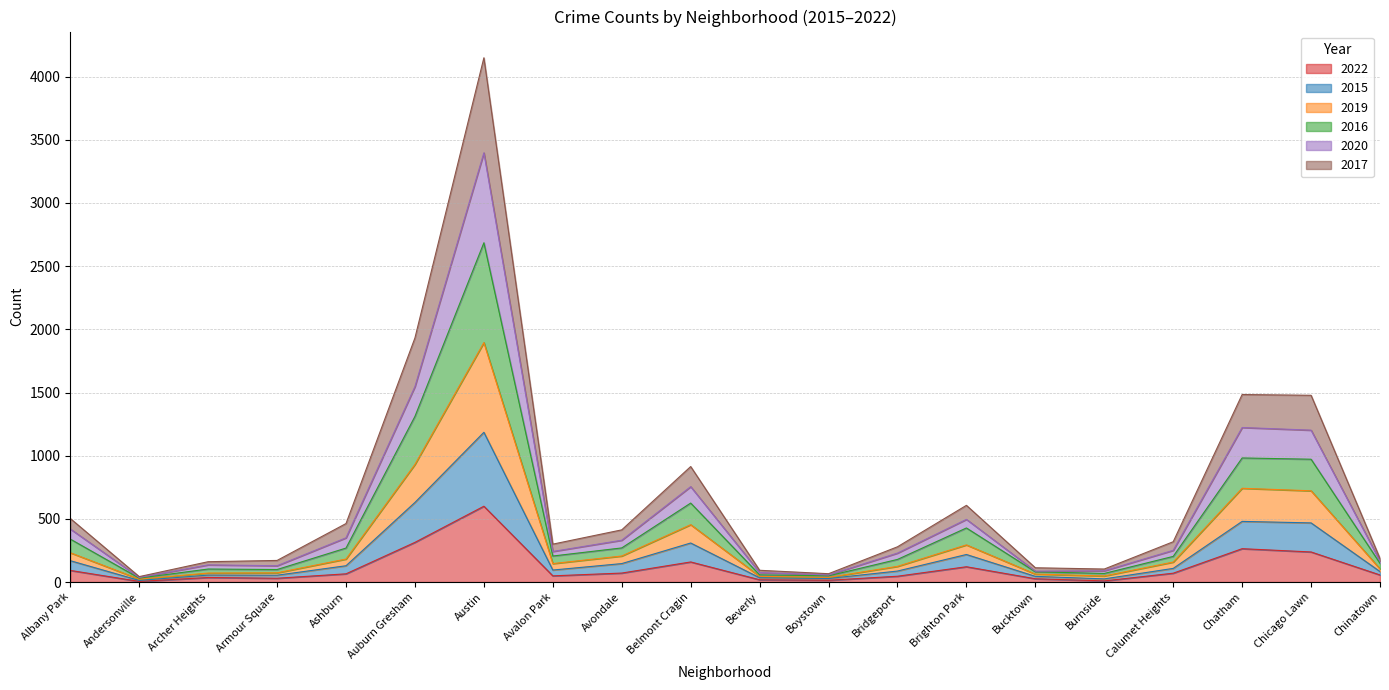

What is the lowest value of the 2017 series?

23